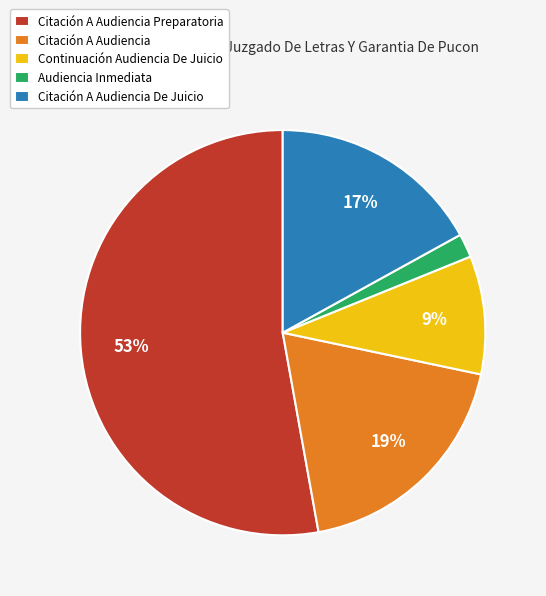

How many slices are in this pie chart?

5